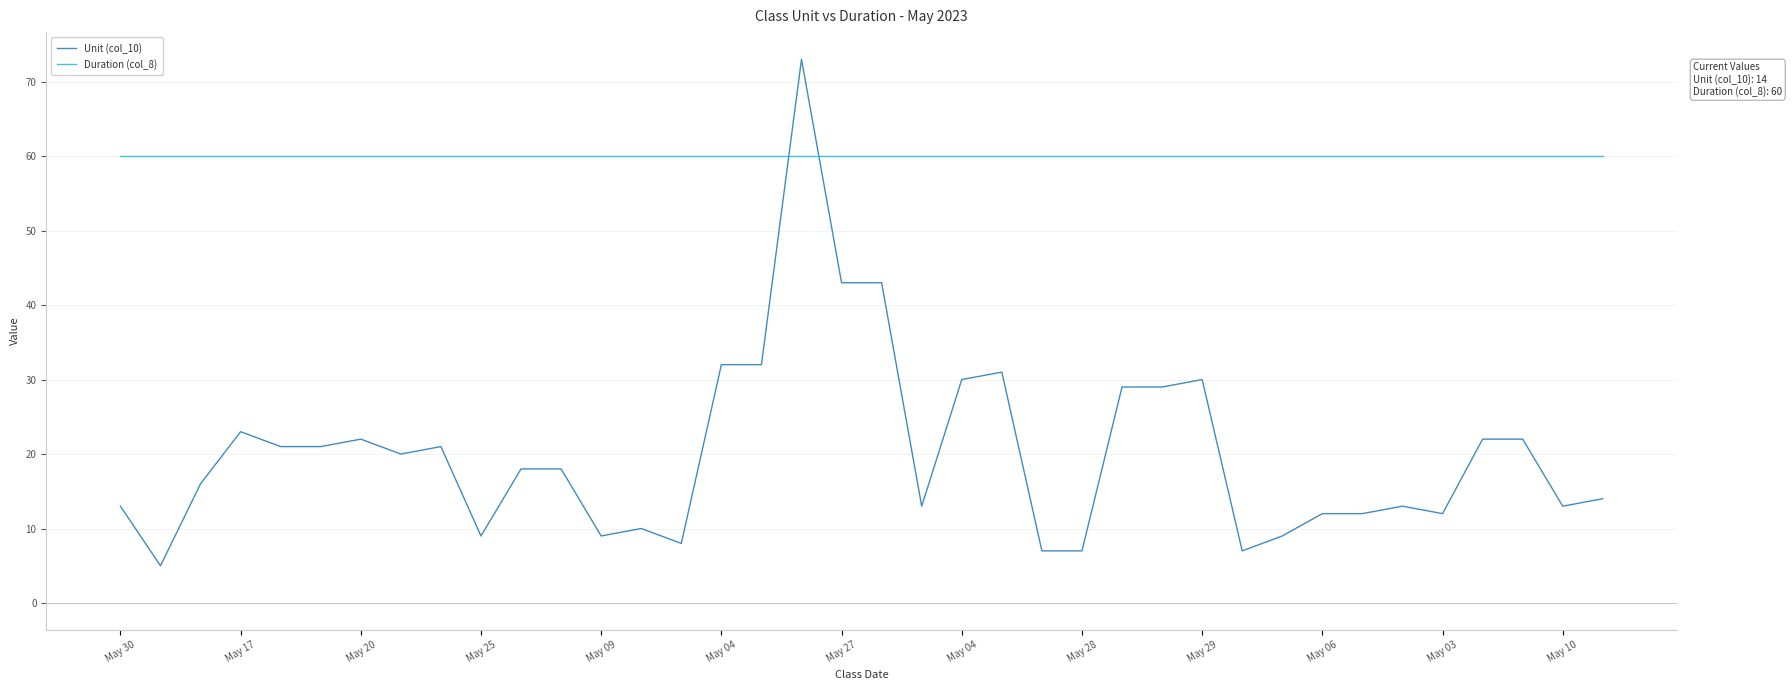

Which series has the widest spread of values?

Unit (col_10)